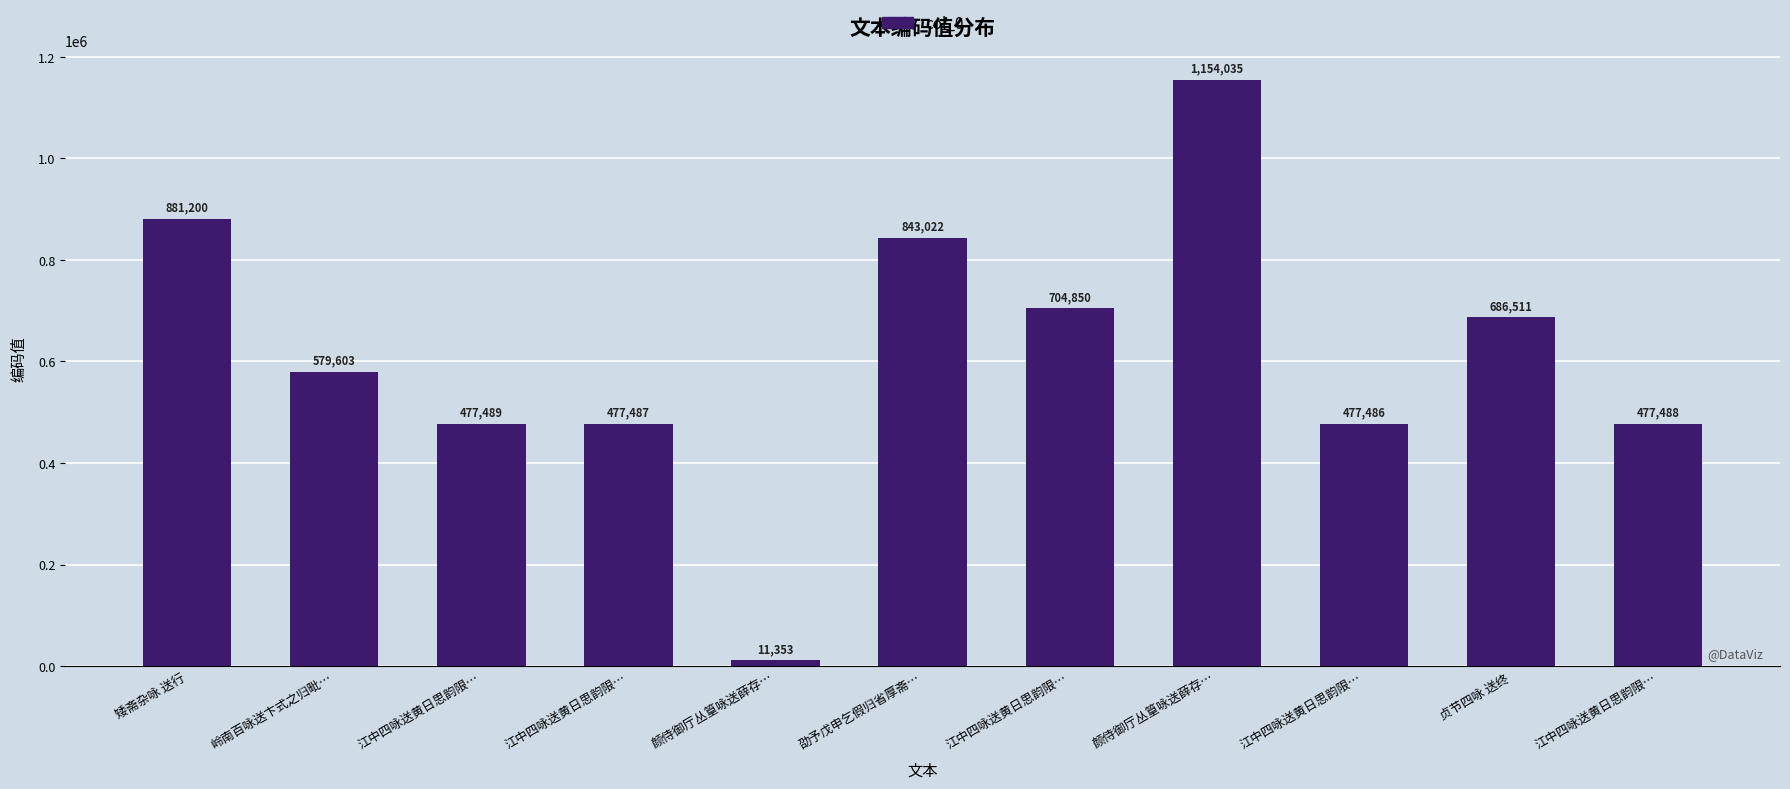

How many bars are there in total?

11